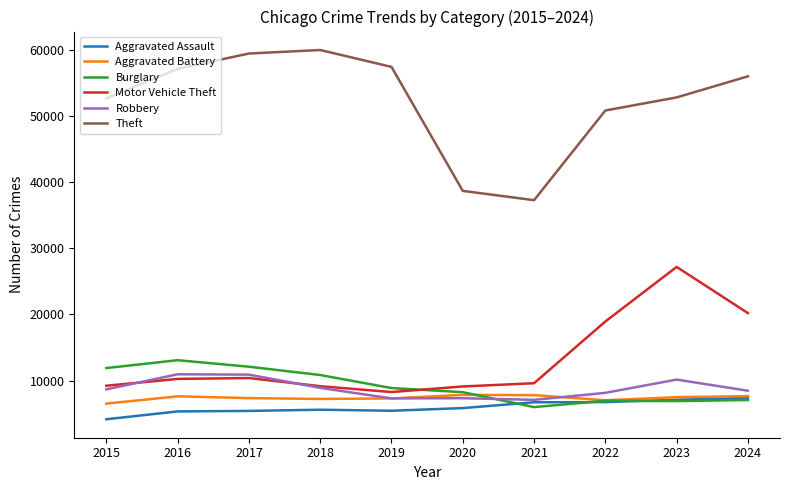

What is the difference between the second highest and second lowest values in the Burglary series?

5194